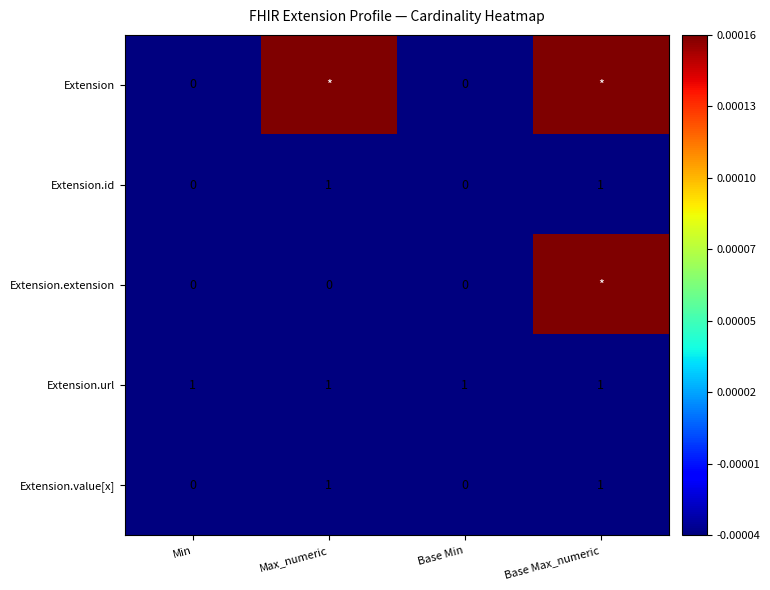

The value of Extension at Base Min is -0.0. True or false?

False